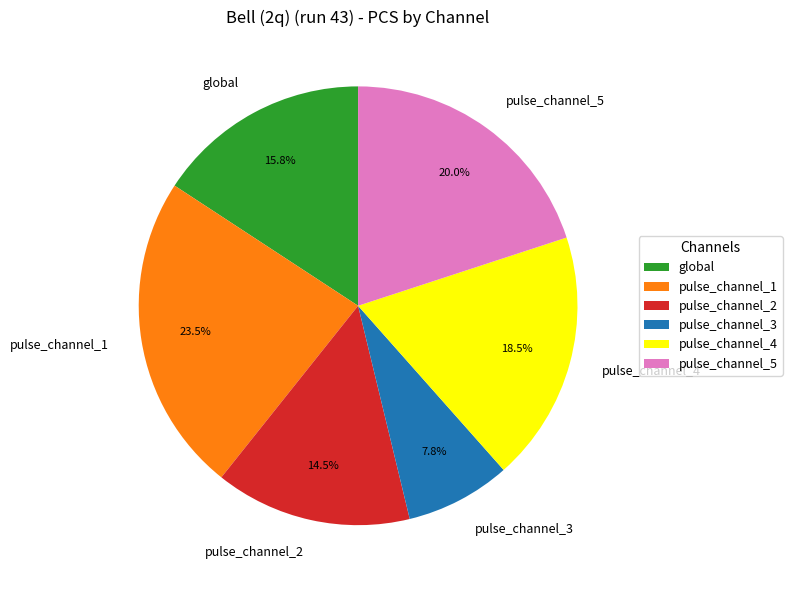

Which slice is the largest?

pulse_channel_1